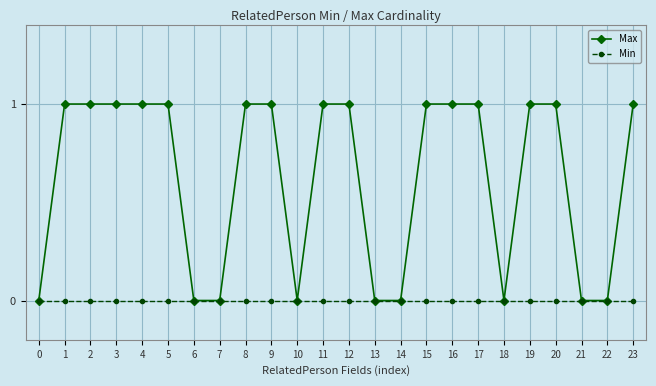

Rank the series by their average value, from lowest to highest.

Min, Max